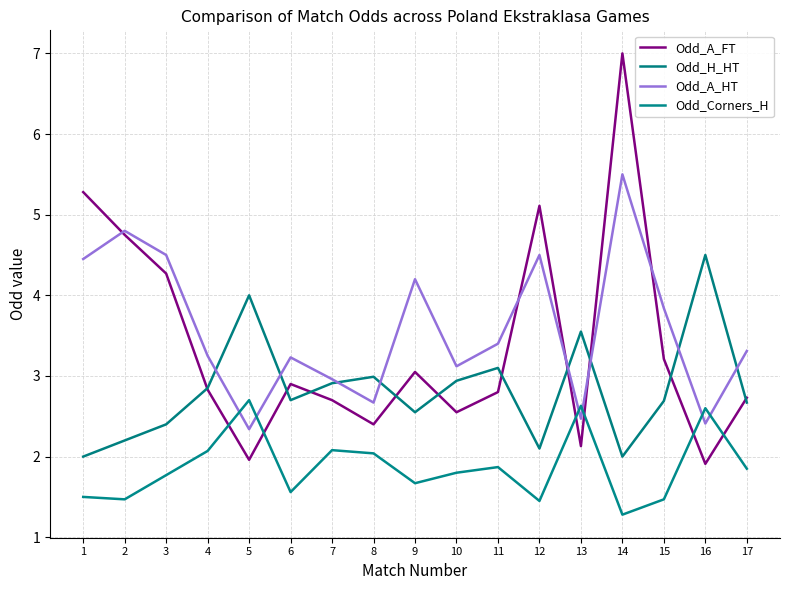

Which series has the largest range (max minus min)?

Odd_A_FT